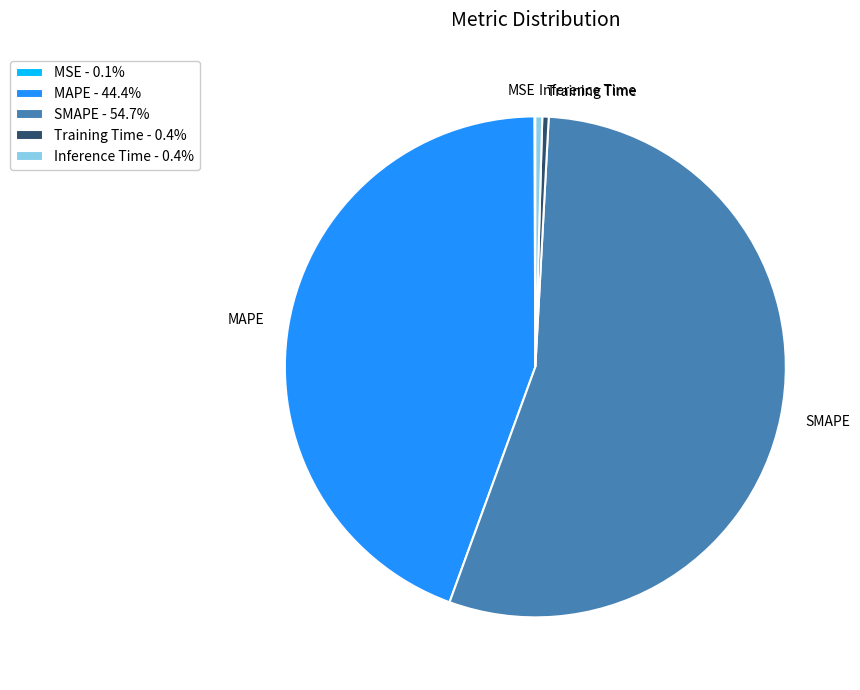

Does SMAPE represent more than half of the total?

Yes